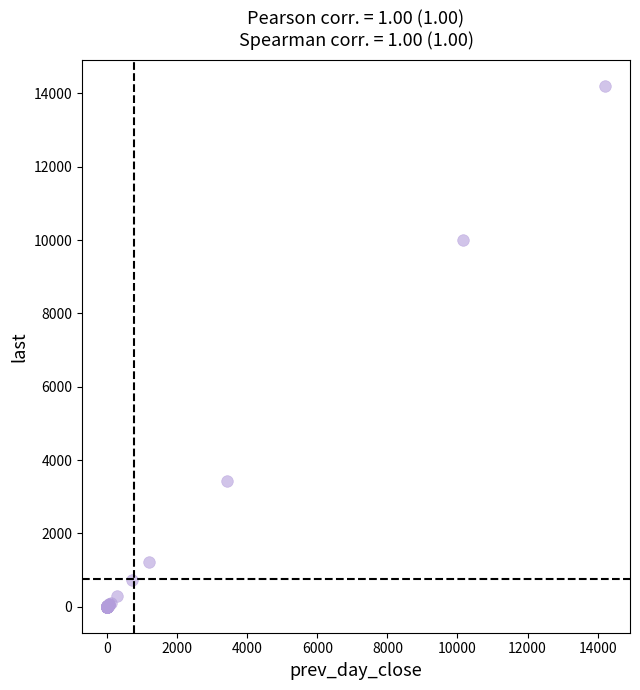

What Y value in the scatter plot is closest to 7105?

9999.0